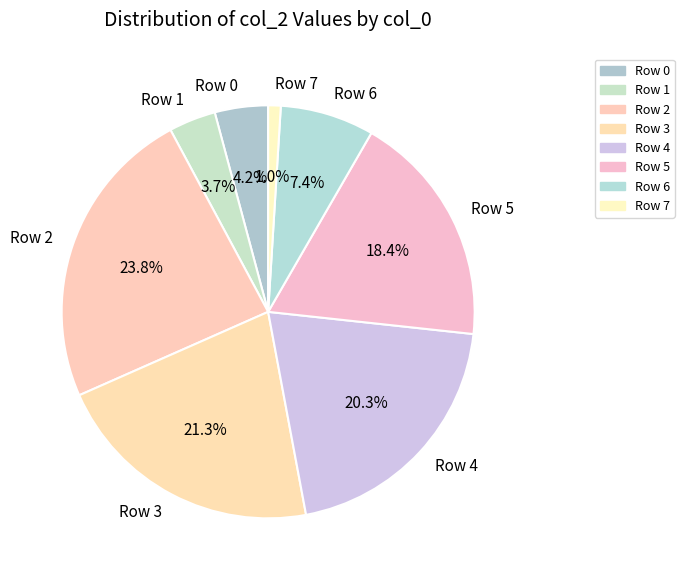

Between Row 5 and Row 6, which is larger?

Row 5